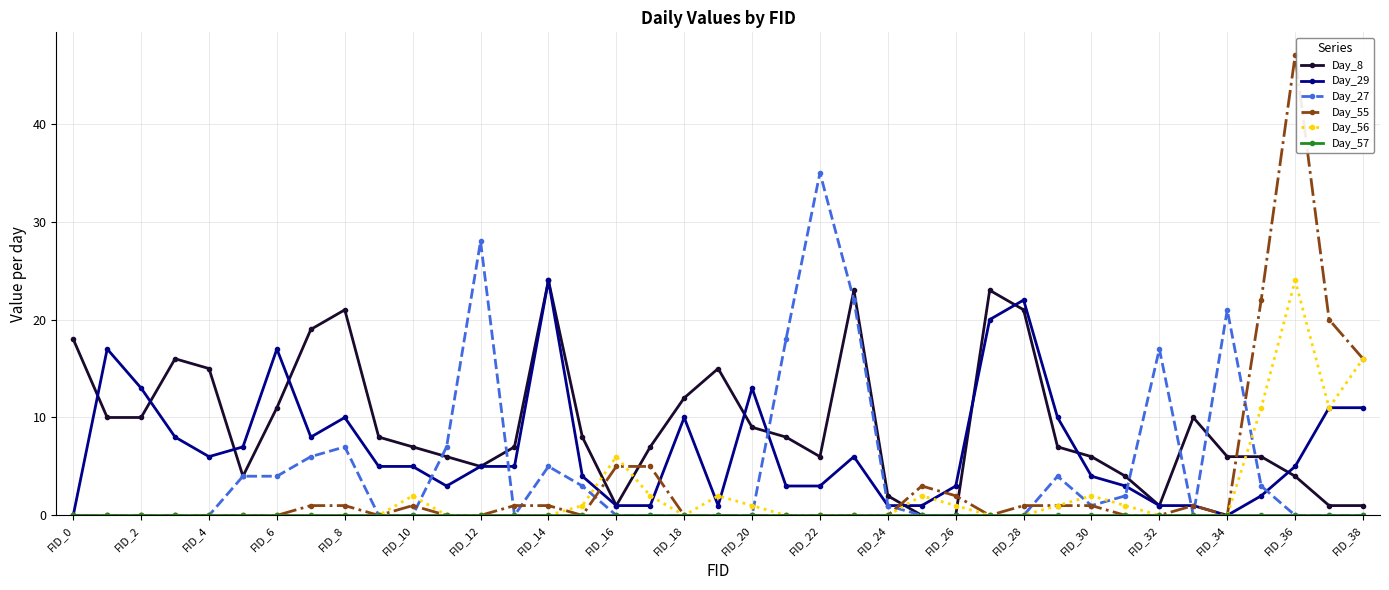

Which series ends up on top after the final intersection of Day_56 and Day_8?

Day_56